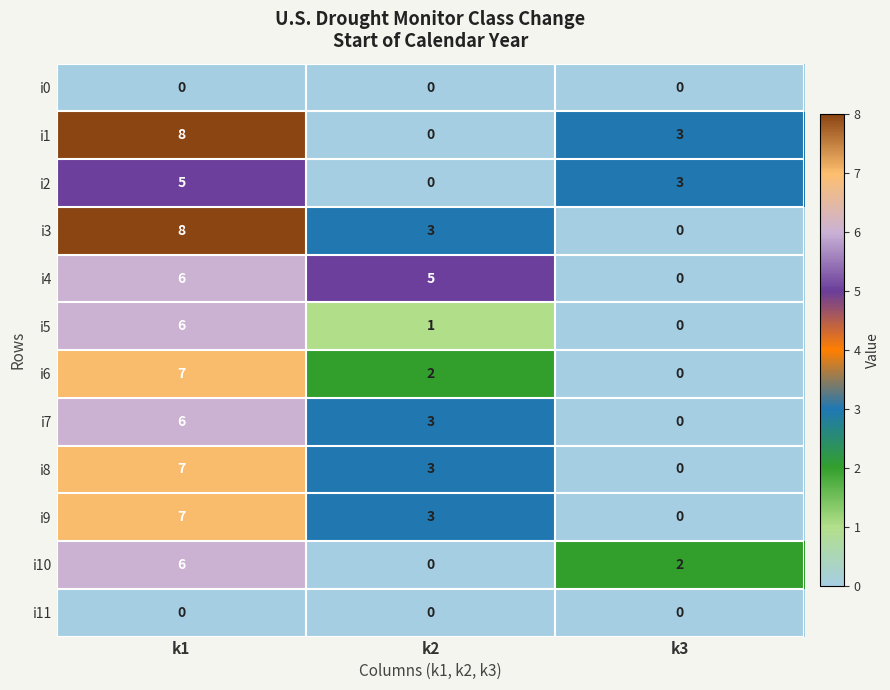

The value of i1 at k1 is 8. True or false?

True